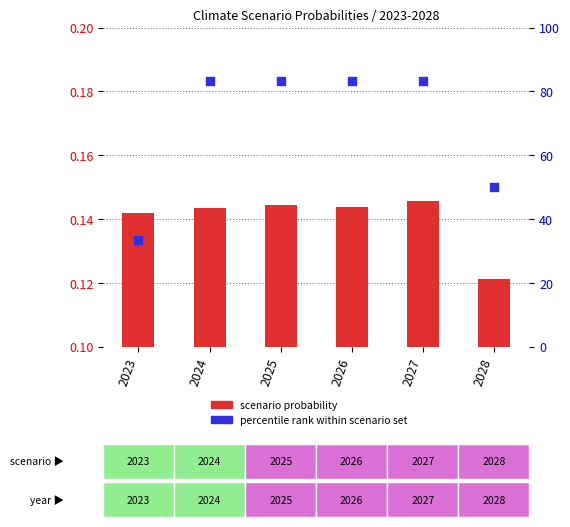

Which series reaches the minimum Y coordinate?

probability